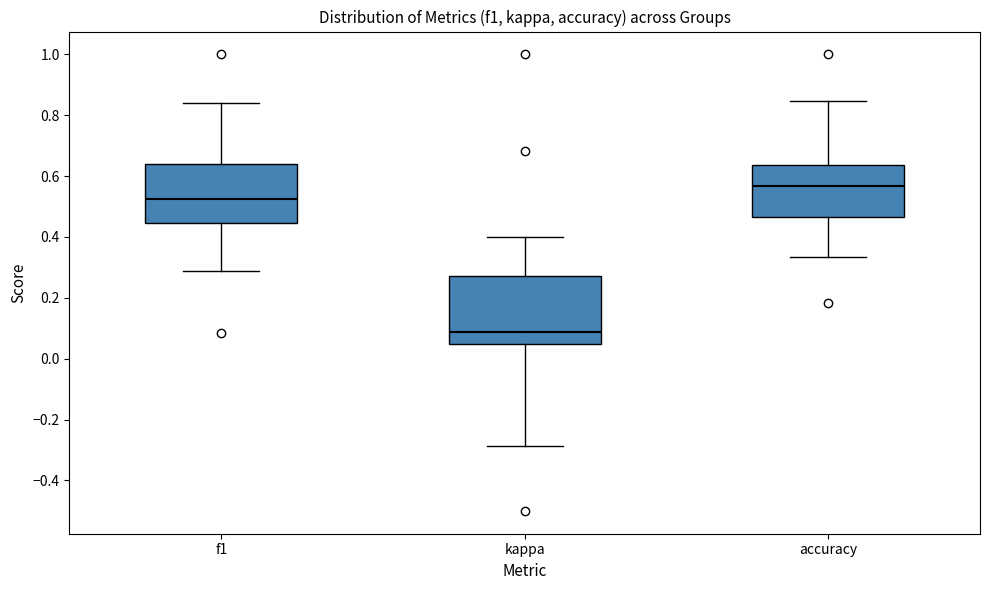

Reading left to right, transcribe this box plot: for each box, give where its median line is, the range the box spans, and where its two whiskers end, as read against the y-axis. The values are not printed on the chart, so give them approximately, as read against the axis.

f1: median 0.52, box 0.44 to 0.64, whiskers 0.28 to 0.84
kappa: median 0.08, box 0.04 to 0.28, whiskers -0.28 to 0.40
accuracy: median 0.56, box 0.46 to 0.64, whiskers 0.34 to 0.84